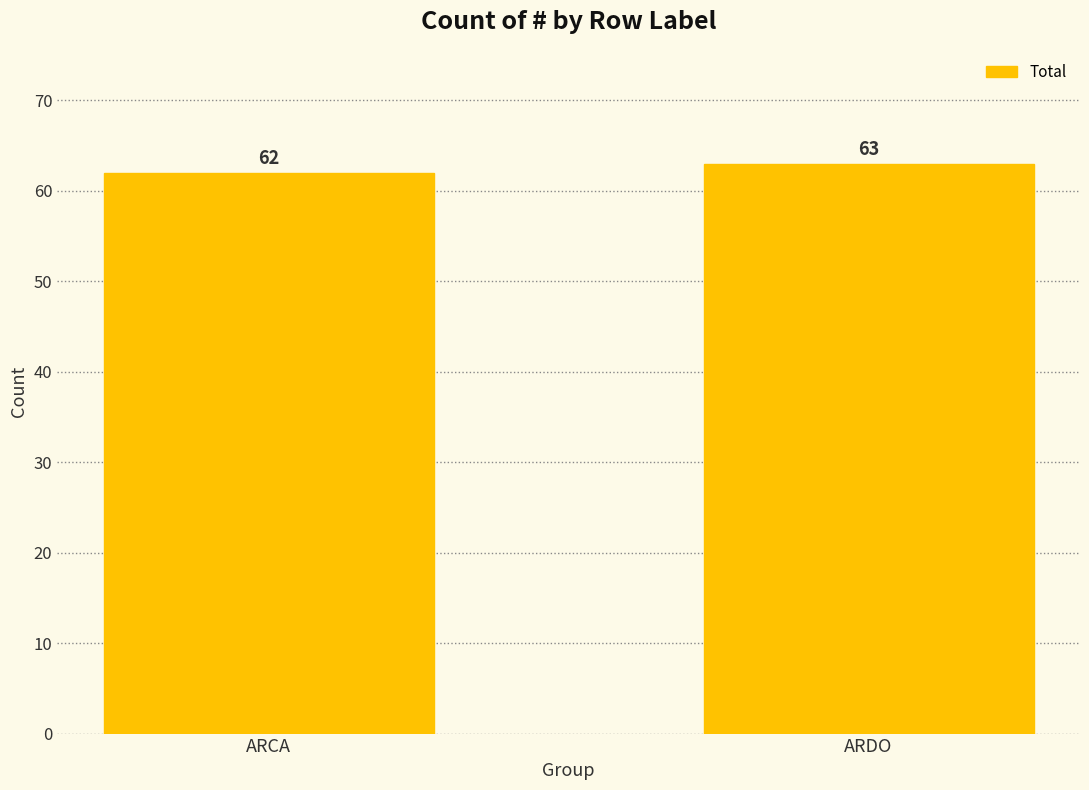

What is the minimum value shown in the chart?

62